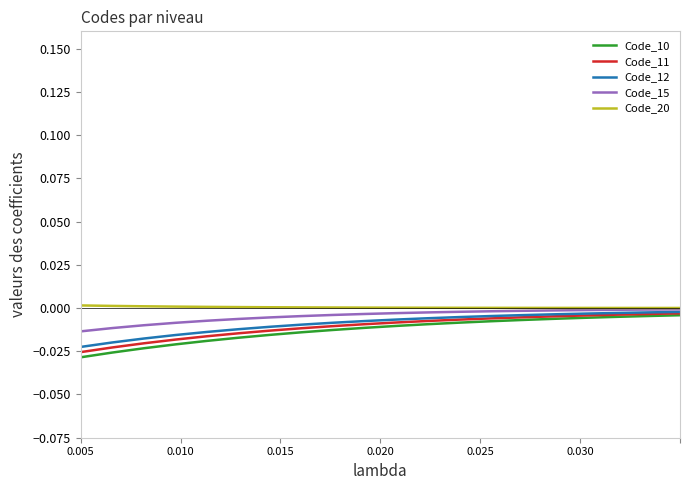

Which series has the widest spread of values?

Code_10